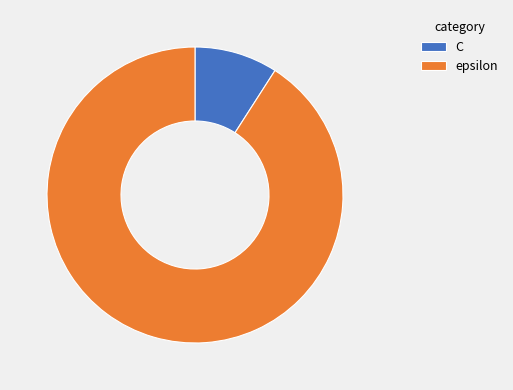

Is the sum of C and epsilon greater than half?

Yes